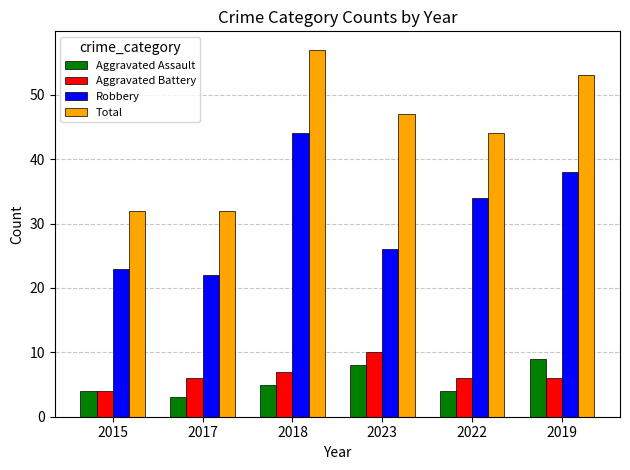

The value of Aggravated Battery at 2018 is 7. True or false?

True